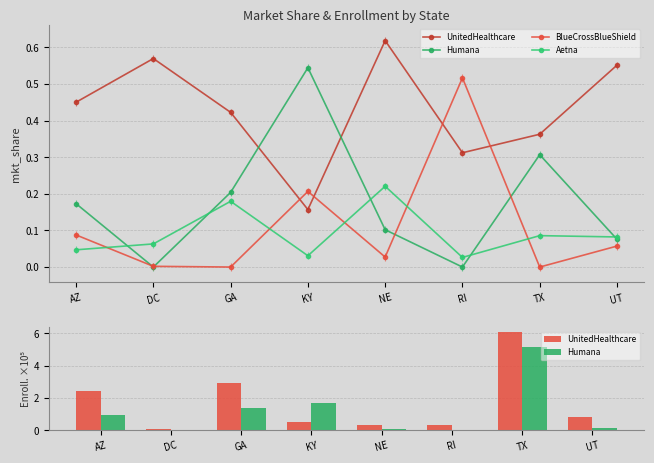

At KY, list the series in order from smallest to largest.

Aetna, BlueCrossBlueShield, UnitedHealthcare, Humana